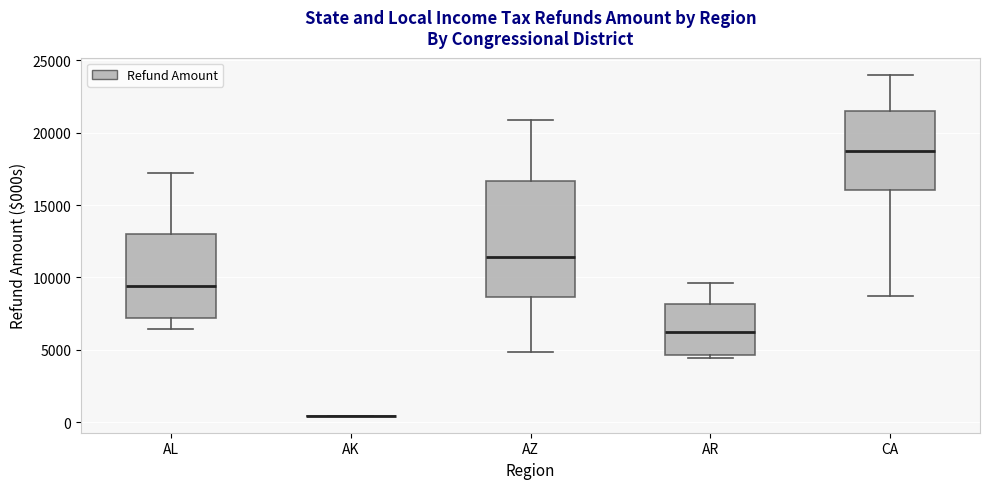

Where is the upper edge of the box for AL on the y-axis? The values are not printed on the chart, so give them approximately, as read against the axis.

13000